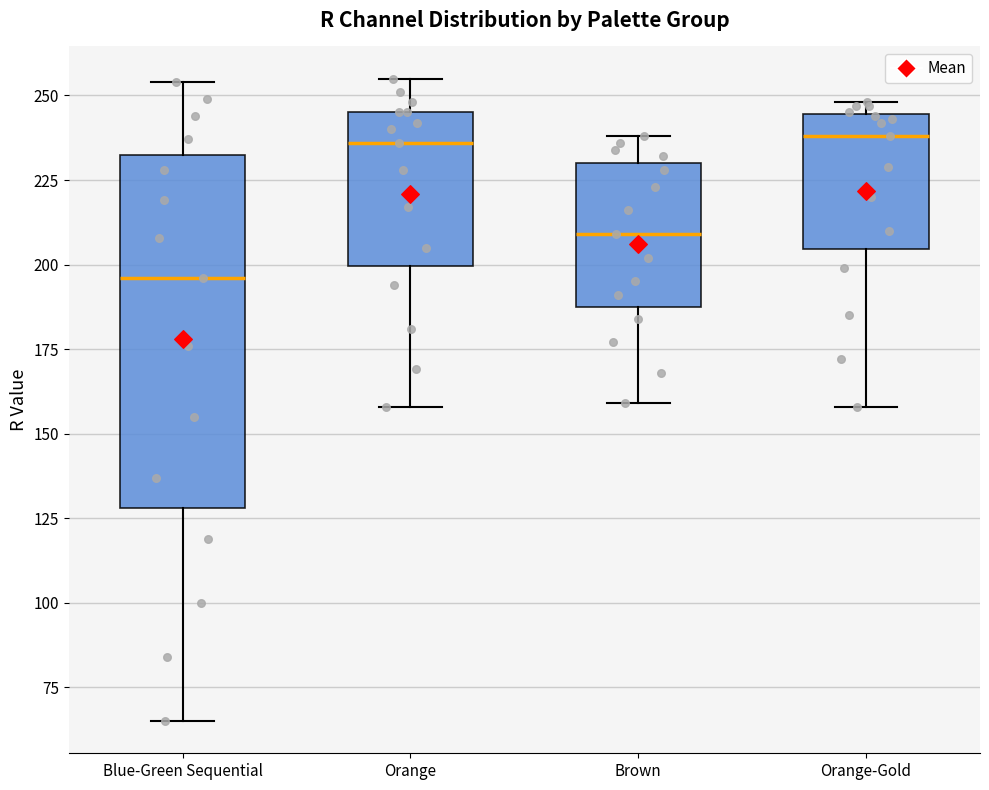

Reading left to right, transcribe this box plot: for each box, give where its median line is, the range the box spans, and where its two whiskers end, as read against the y-axis. The values are not printed on the chart, so give them approximately, as read against the axis.

Blue-Green Sequential: median 195, box 130 to 235, whiskers 65 to 255
Orange: median 235, box 200 to 245, whiskers 160 to 255
Brown: median 210, box 190 to 230, whiskers 160 to 240
Orange-Gold: median 240, box 205 to 245, whiskers 160 to 250